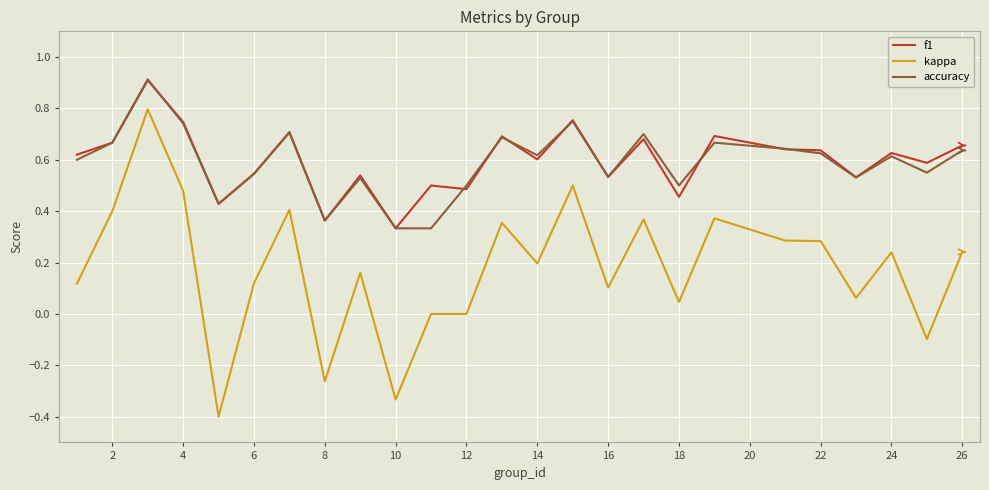

What is the greatest value displayed?

0.9